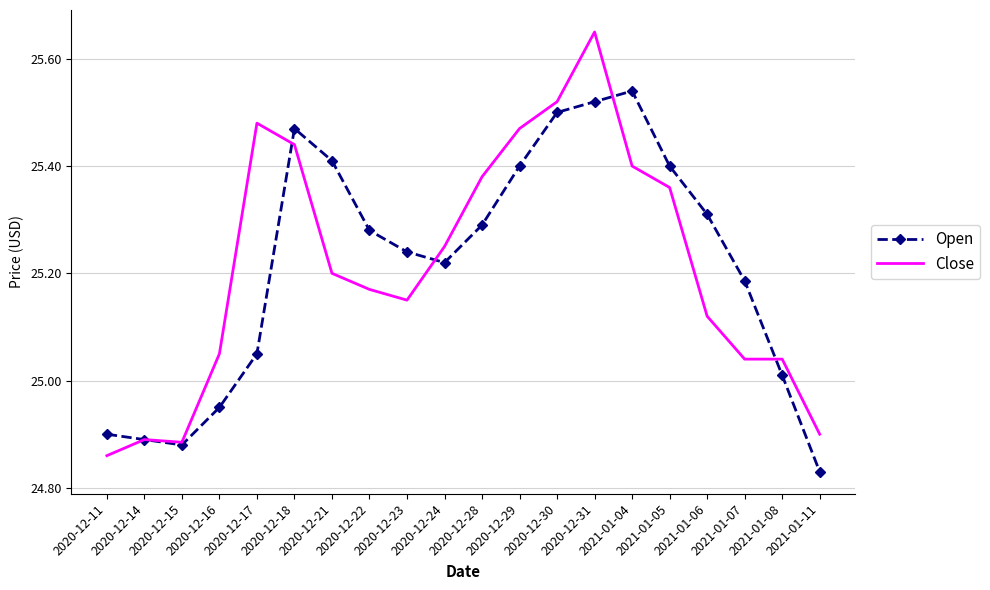

Rank the series by their maximum value, from lowest to highest.

Open, Close